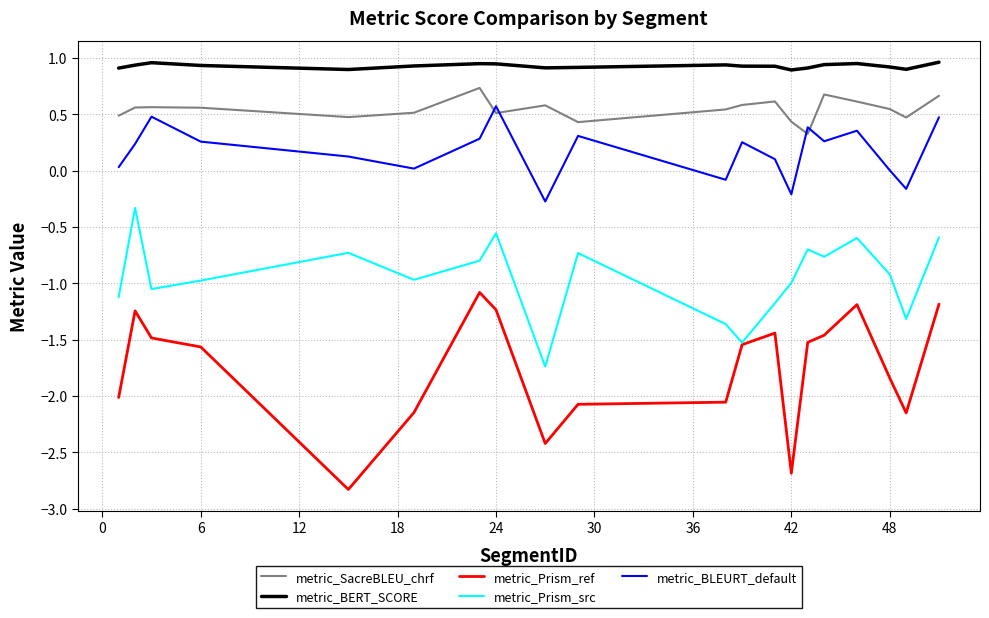

Which series has the largest range (max minus min)?

metric_Prism_ref